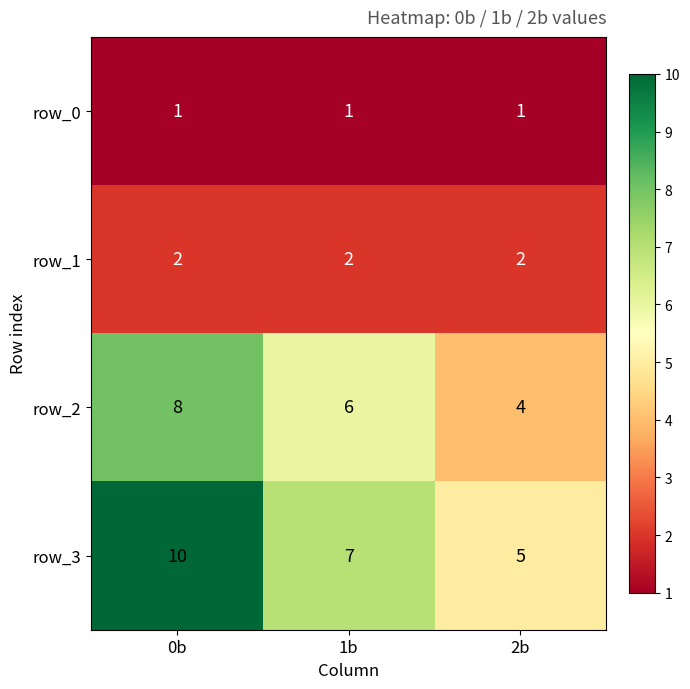

What is the maximum value for row_1?

2